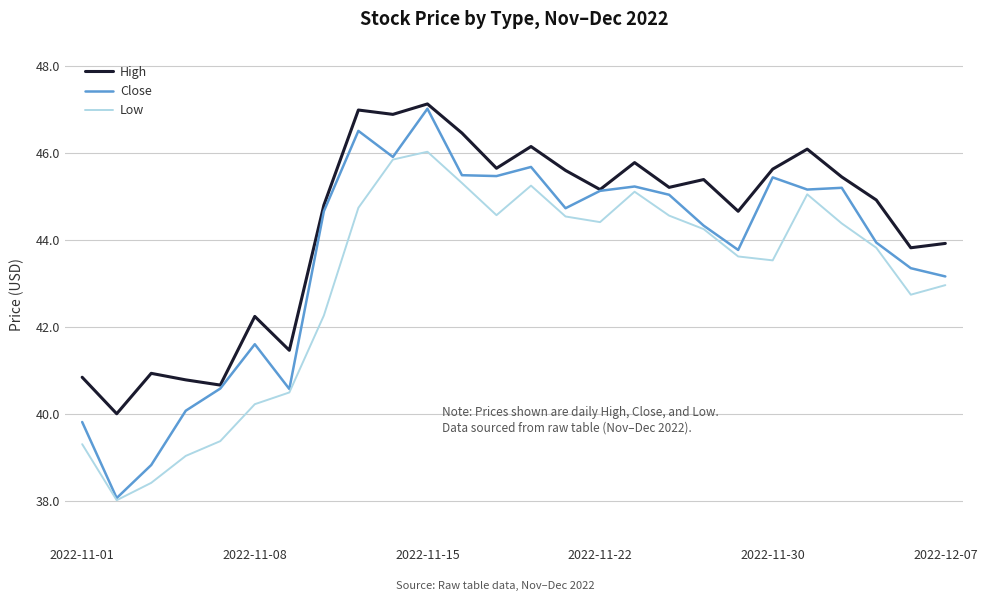

Which series has the largest range (max minus min)?

Close